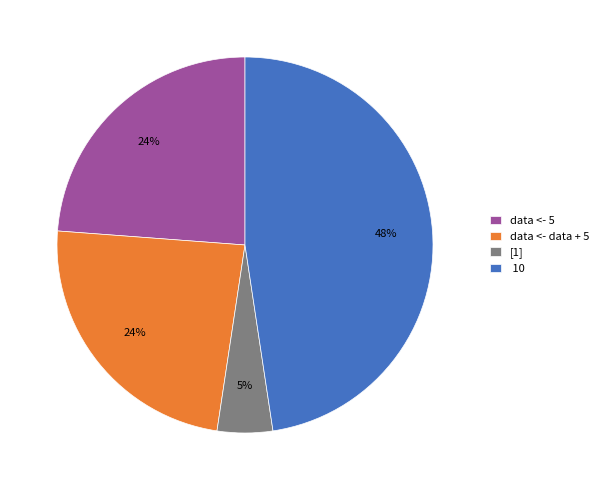

To the nearest percent, what is the difference between the largest and smallest slice percentages?

43%